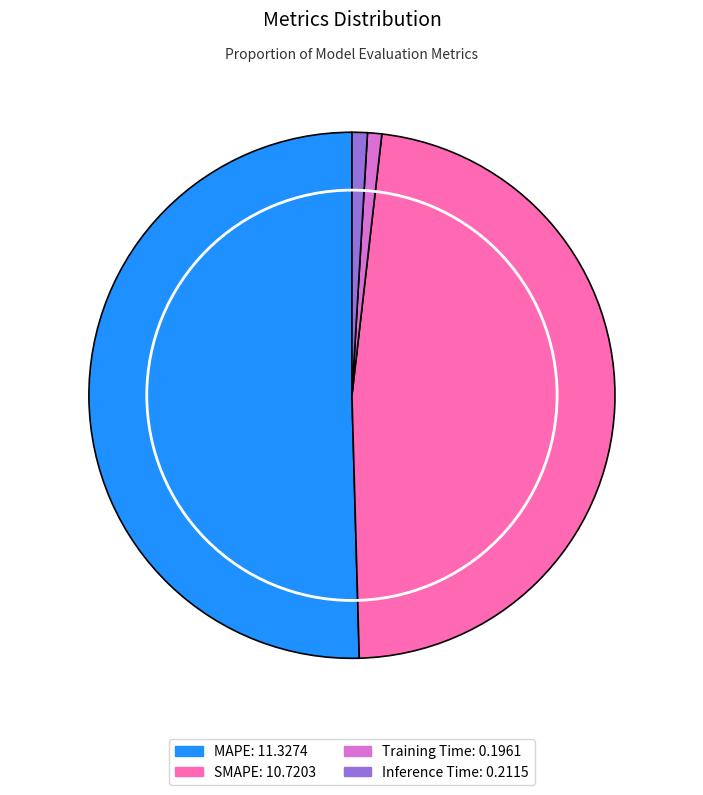

Which category has the biggest portion of the pie?

MAPE